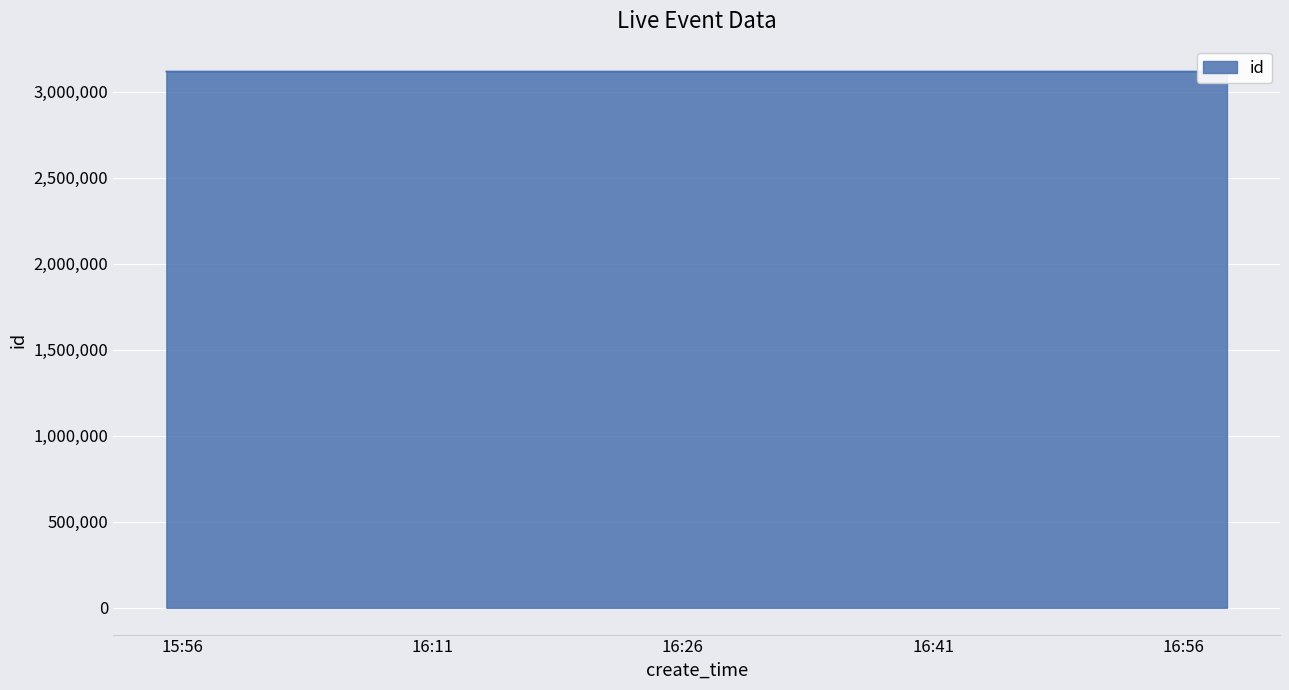

Reading right to left, list all the values displayed in this chart.

2023-05-22 16:58:37=3117389	2023-05-22 16:17:04=3117409	2023-05-22 16:15:29=3117421	2023-05-22 16:09:19=3117425	2023-05-22 15:55:03=3117477